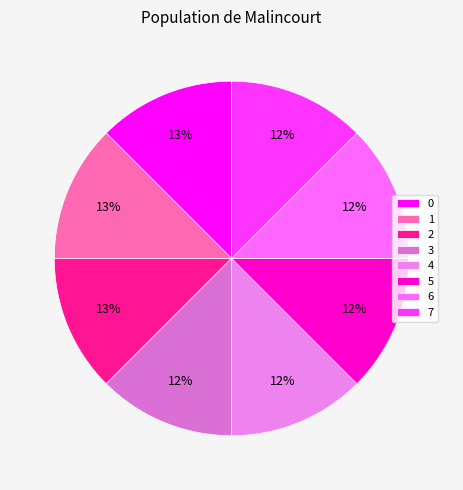

How many slices are in this pie chart?

8